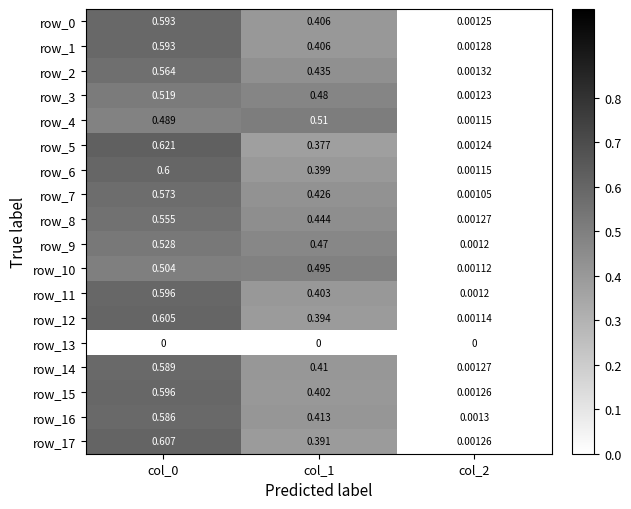

Between col_0 and col_2, which series saw the biggest shift?

row_5